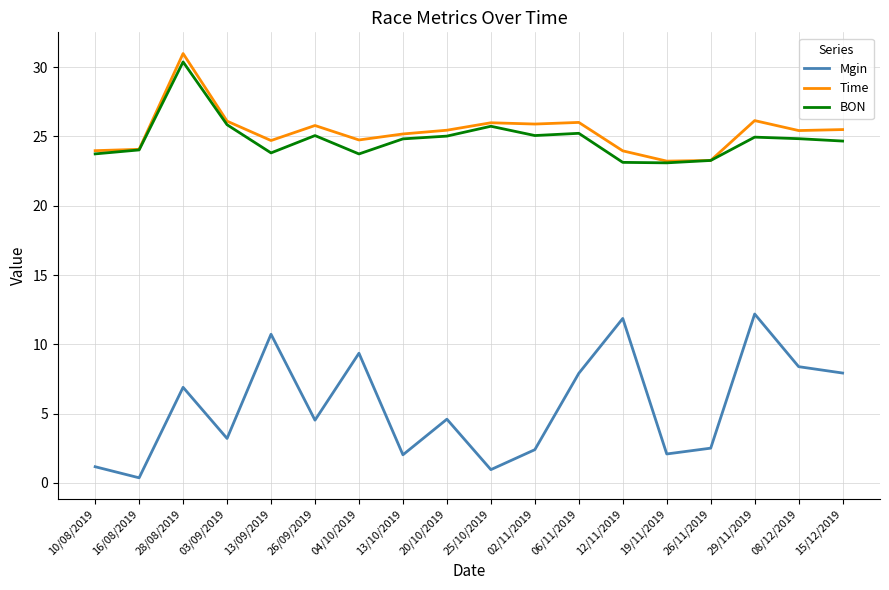

What is the sum of the Time values at 26/11/2019 and 12/11/2019?

47.2